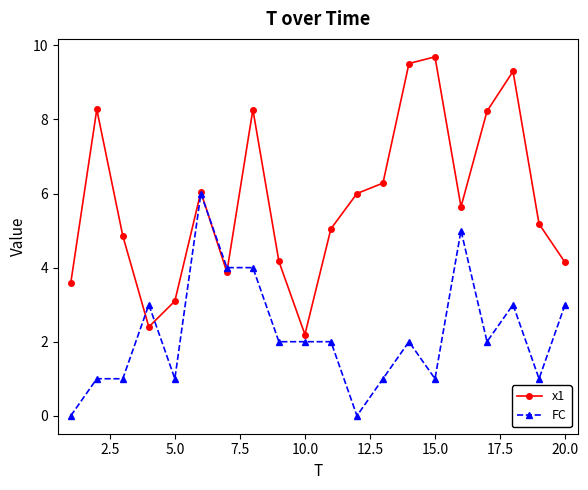

How many FC values are between 1 and 3?

14